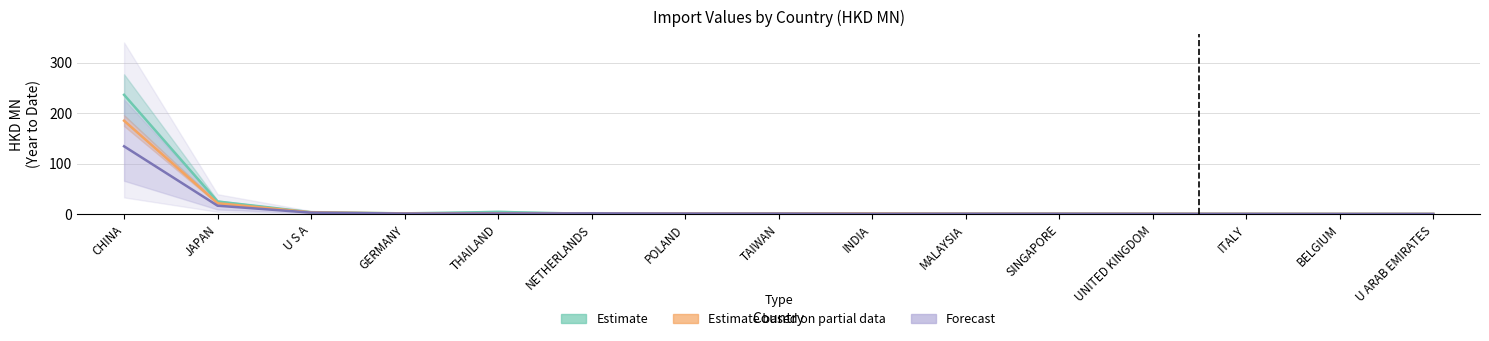

Rank the categories by 201712 value from highest to lowest.

CHINA, JAPAN, U S A, THAILAND, NETHERLANDS, GERMANY, INDIA, TAIWAN, POLAND, MALAYSIA, SINGAPORE, UNITED KINGDOM, ITALY, BELGIUM, U ARAB EMIRATES